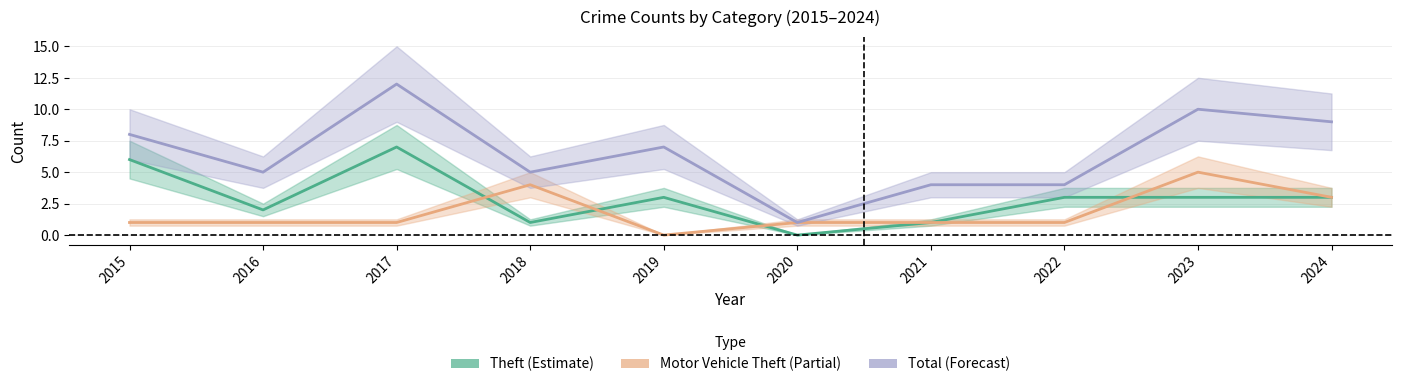

List the series in order of their overall mean, highest first.

Total, Theft, Motor Vehicle Theft